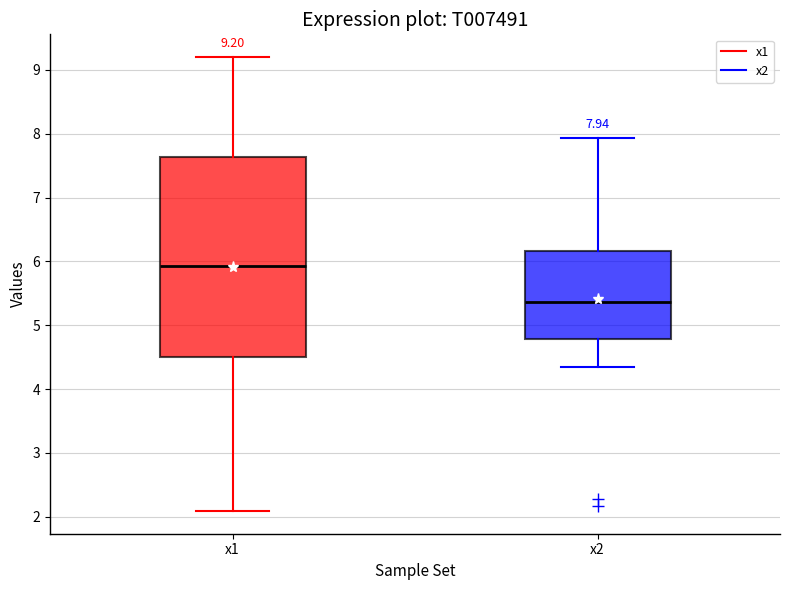

Which box is the tallest, from its lower edge to its upper edge?

x1